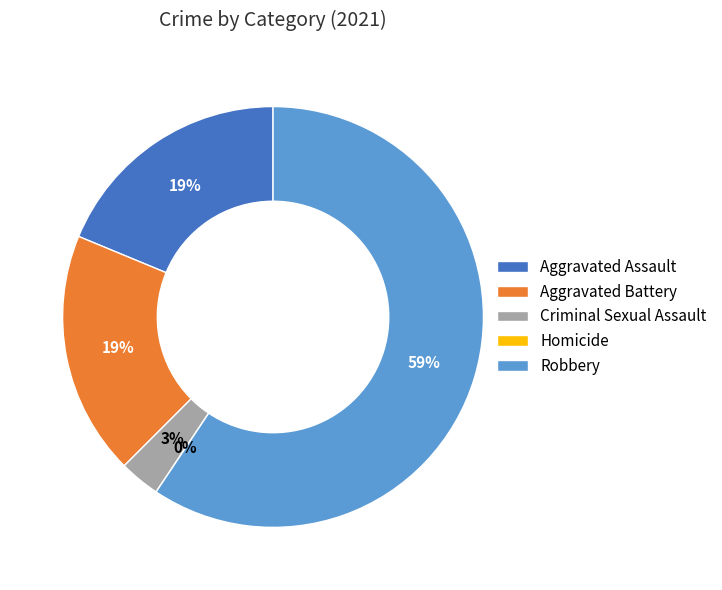

True or false: Aggravated Battery accounts for 31% of the total.

False